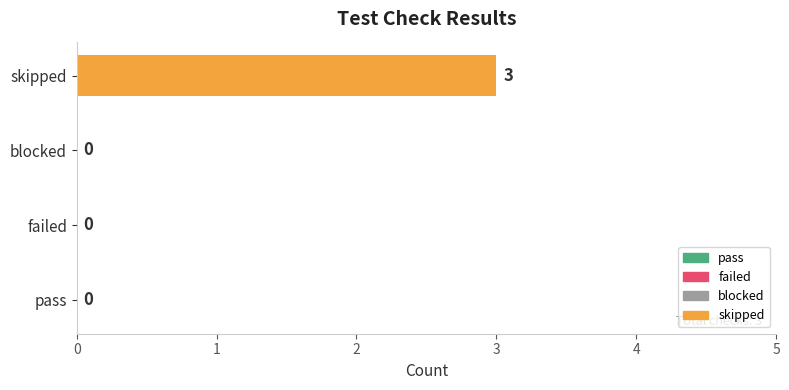

What is the sum of all values?

3